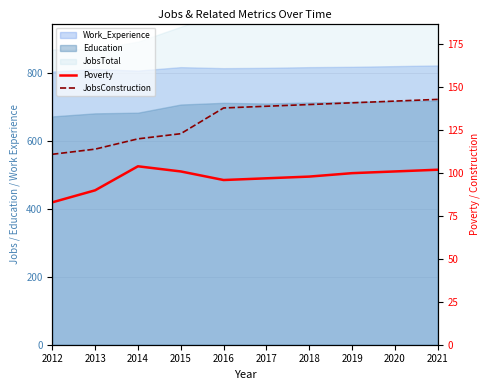

Where is Poverty nearest to the value 93?

2013